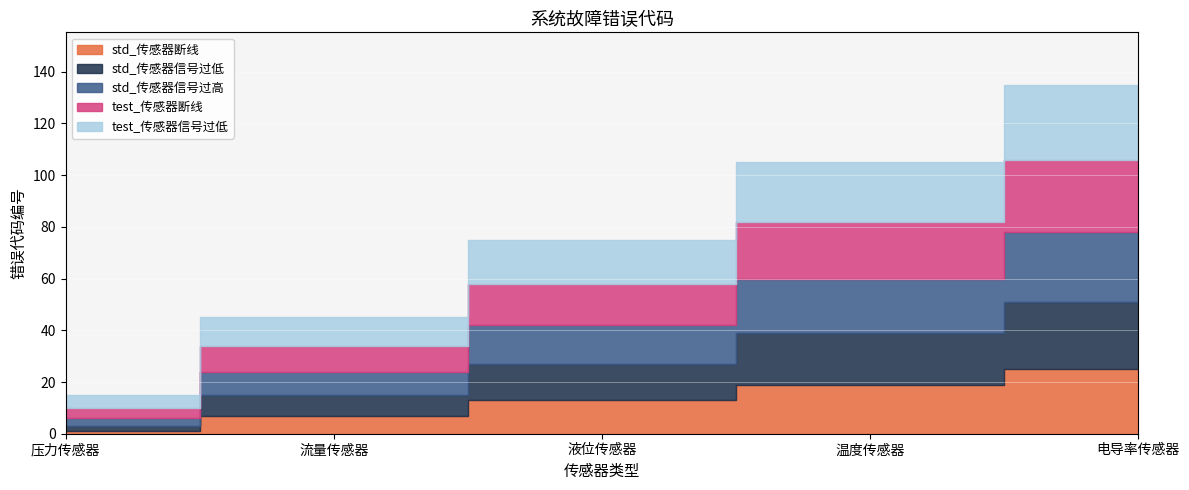

Reading left to right, list all the values displayed in this chart.

std_传感器断线: 1	7	13	19	25
std_传感器信号过低: 2	8	14	20	26
std_传感器信号过高: 3	9	15	21	27
test_传感器断线: 4	10	16	22	28
test_传感器信号过低: 5	11	17	23	29